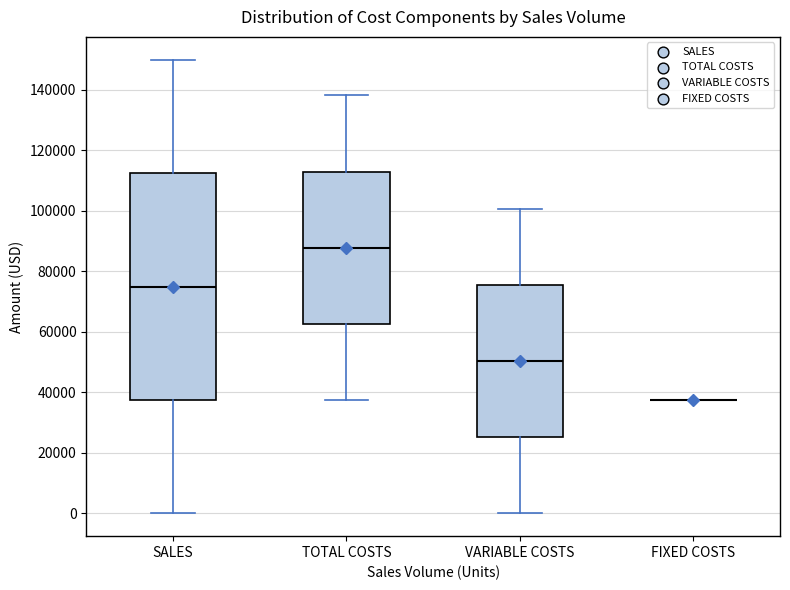

Reading left to right, read every box against the y-axis: the position of its median line, the range the box covers, and the ends of its whiskers. The values are not printed on the chart, so give them approximately, as read against the axis.

SALES: median 76000, box 38000 to 112000, whiskers 0 to 150000
TOTAL COSTS: median 88000, box 62000 to 114000, whiskers 38000 to 138000
VARIABLE COSTS: median 50000, box 26000 to 76000, whiskers 0 to 100000
FIXED COSTS: box collapsed to a line at 38000, whiskers 38000 to 38000